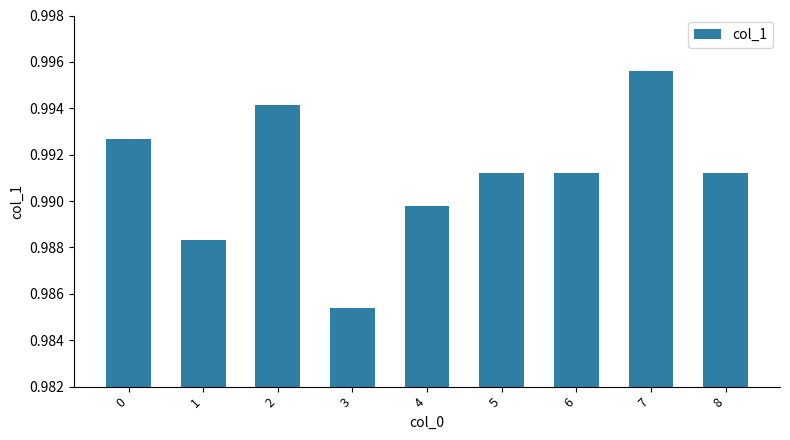

Which category has the highest value across all series?

7